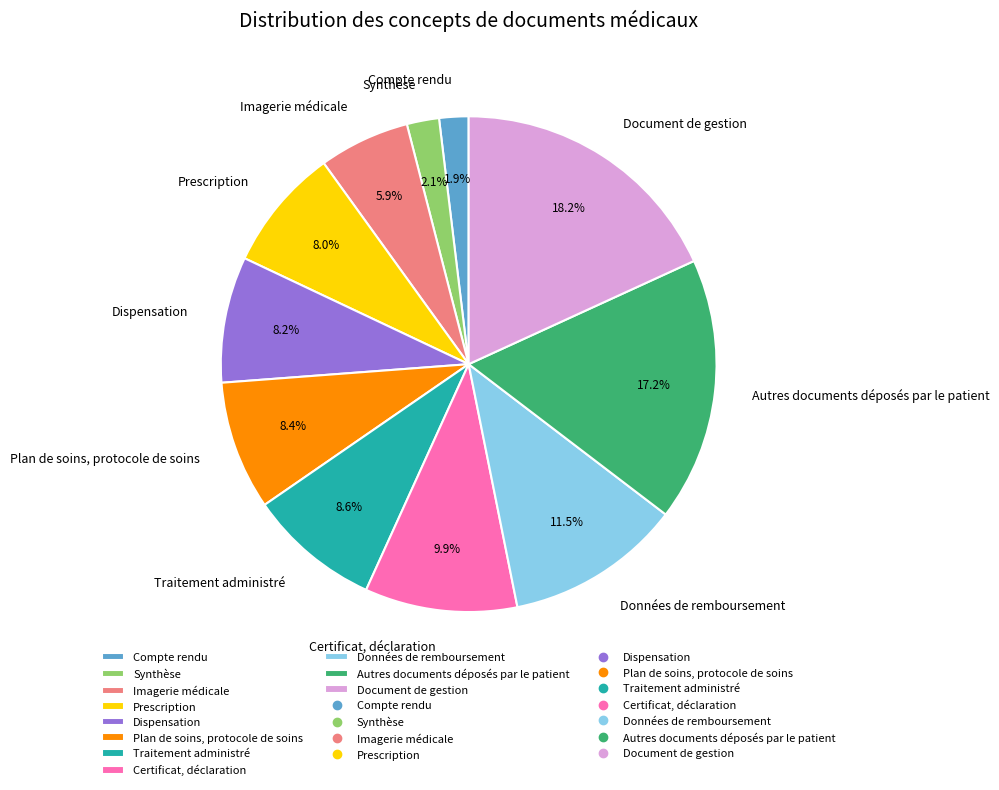

How many slices are in this pie chart?

11